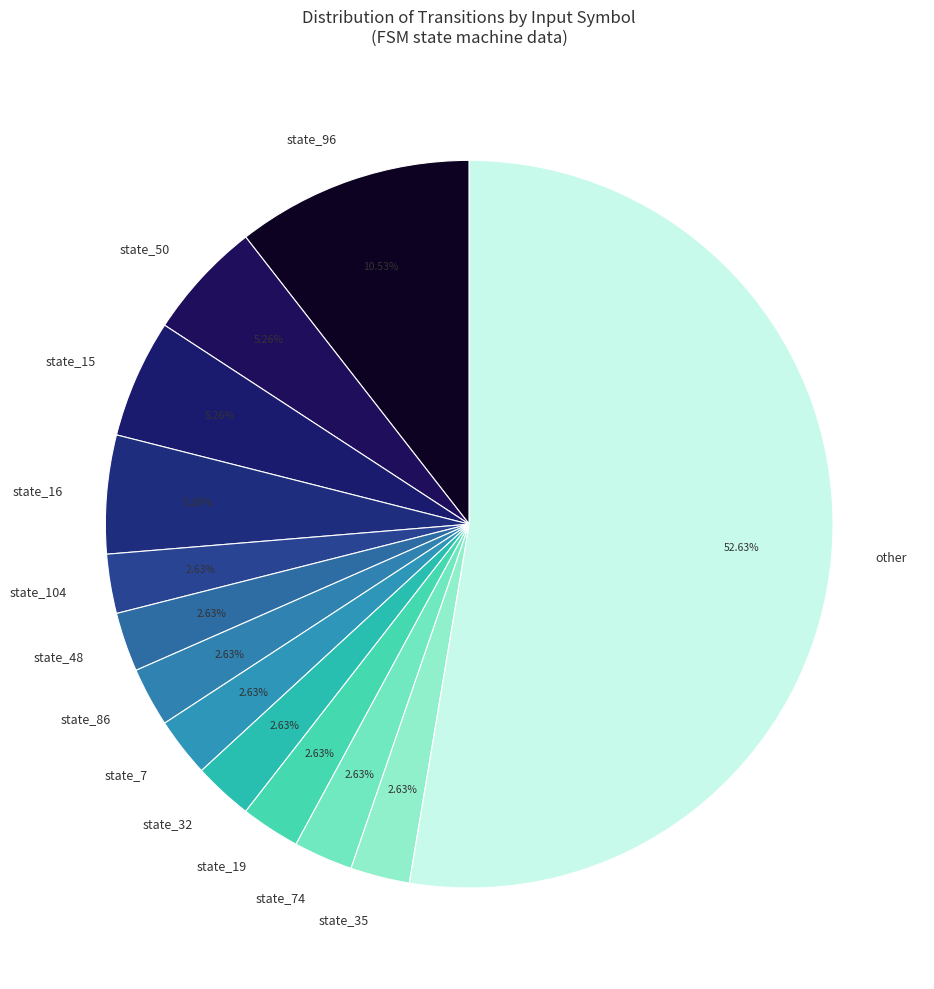

Between state_32 and state_96, which is larger?

state_96